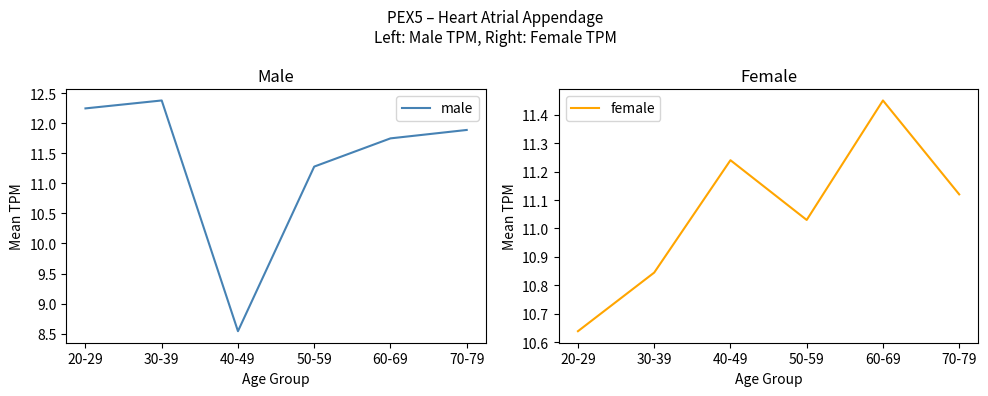

How many interior local valleys does the female series have?

1